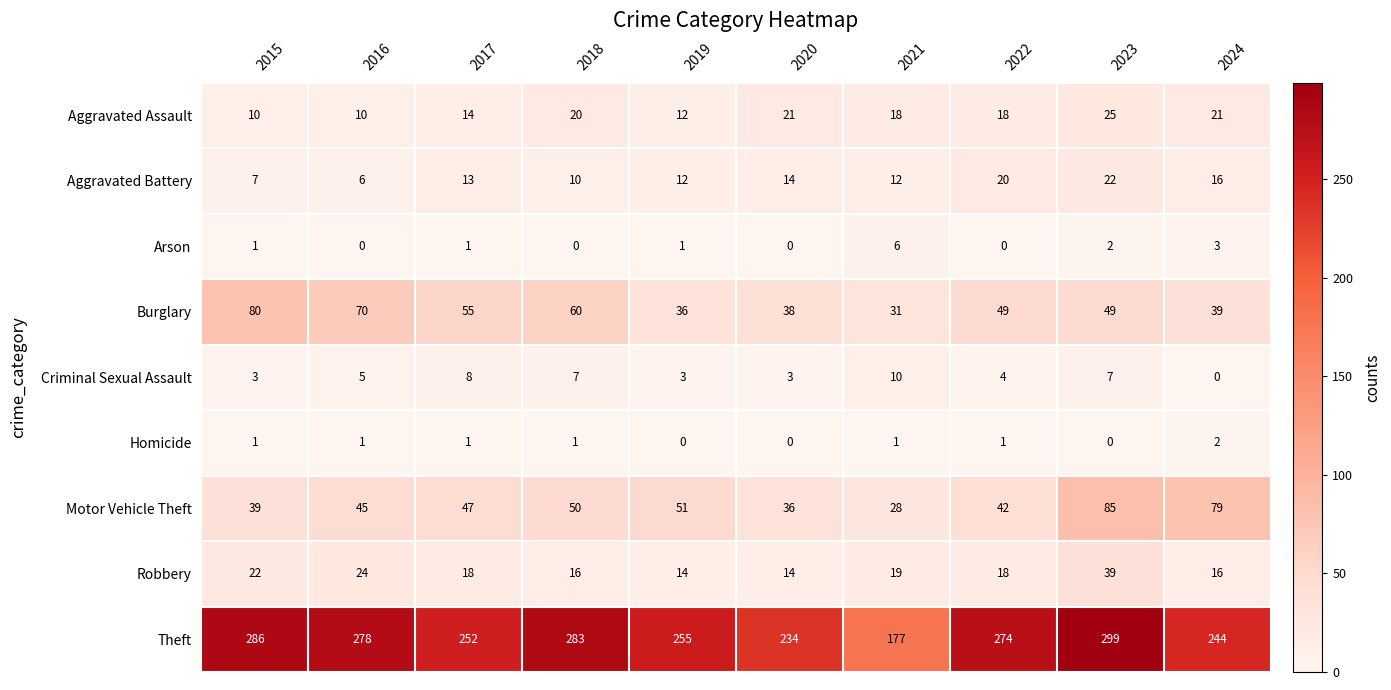

Rank the series by their maximum value, from highest to lowest.

Theft, Motor Vehicle Theft, Burglary, Robbery, Aggravated Assault, Aggravated Battery, Criminal Sexual Assault, Arson, Homicide